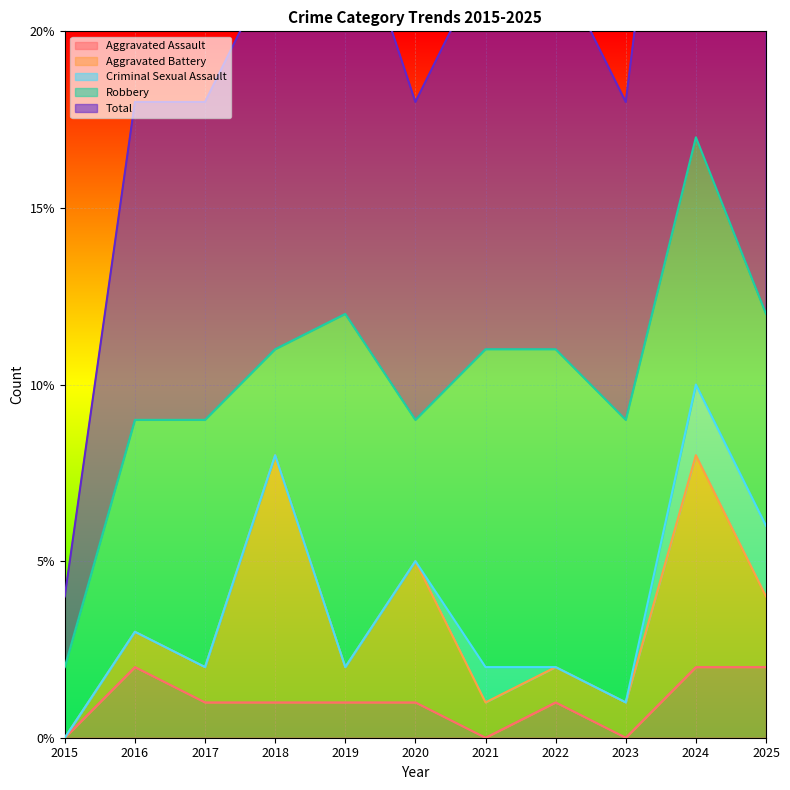

Which series has the widest spread of values?

Total